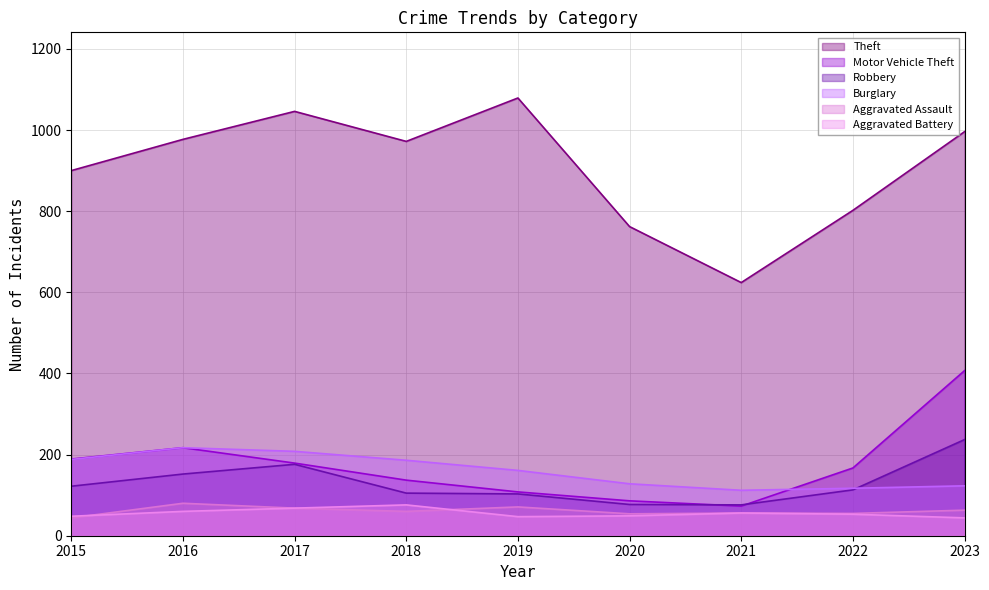

Between 2020 and 2016, which is larger?

2016